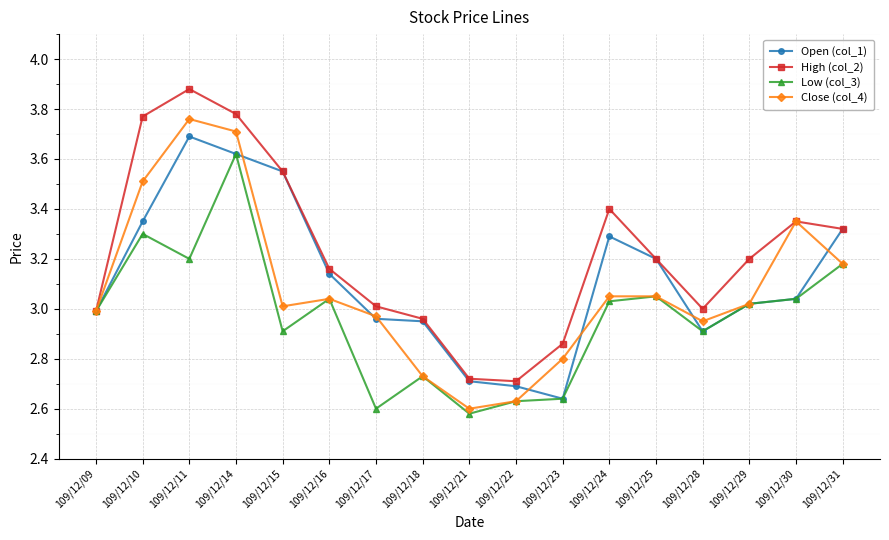

At which category is the sum across all series the highest?

109/12/14